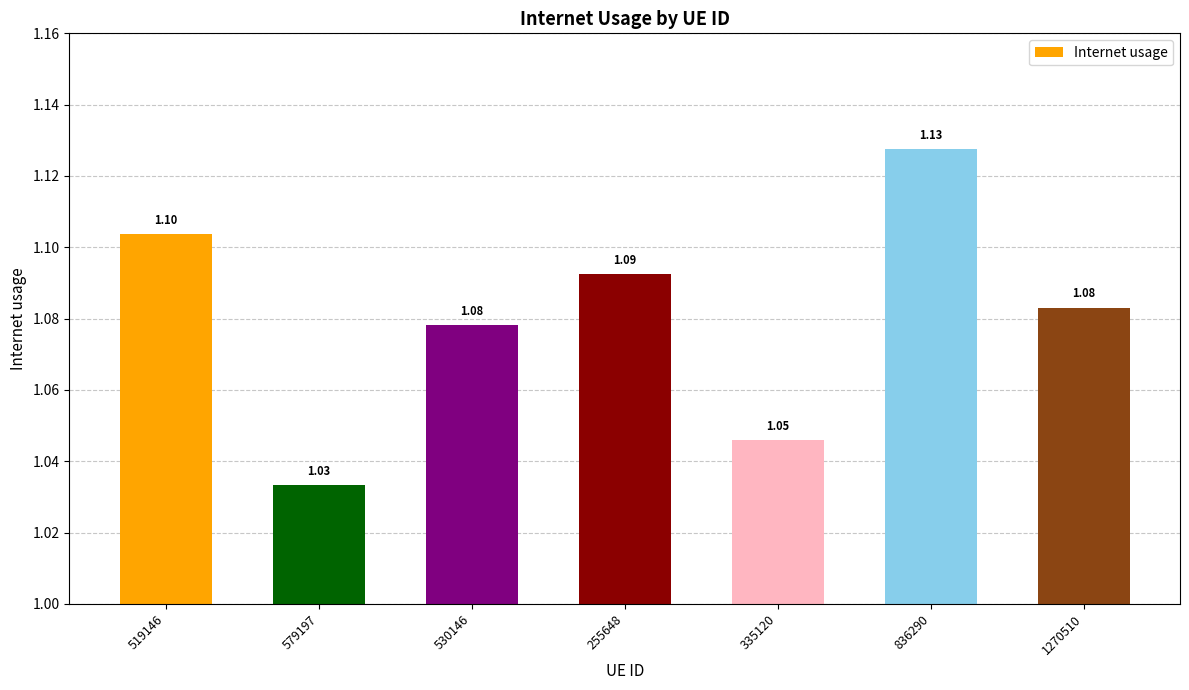

Which has a higher value, 335120 or 579197?

335120